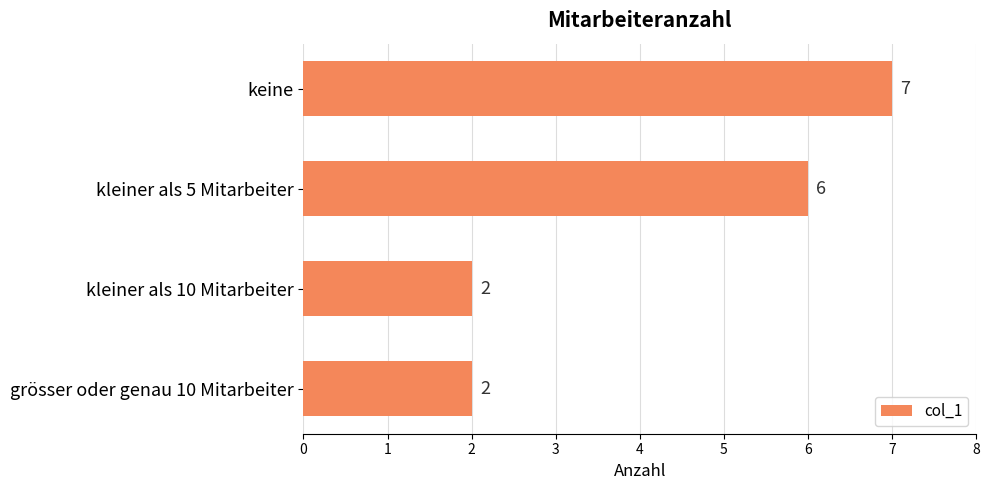

True or false: the data shows 5 at keine.

False